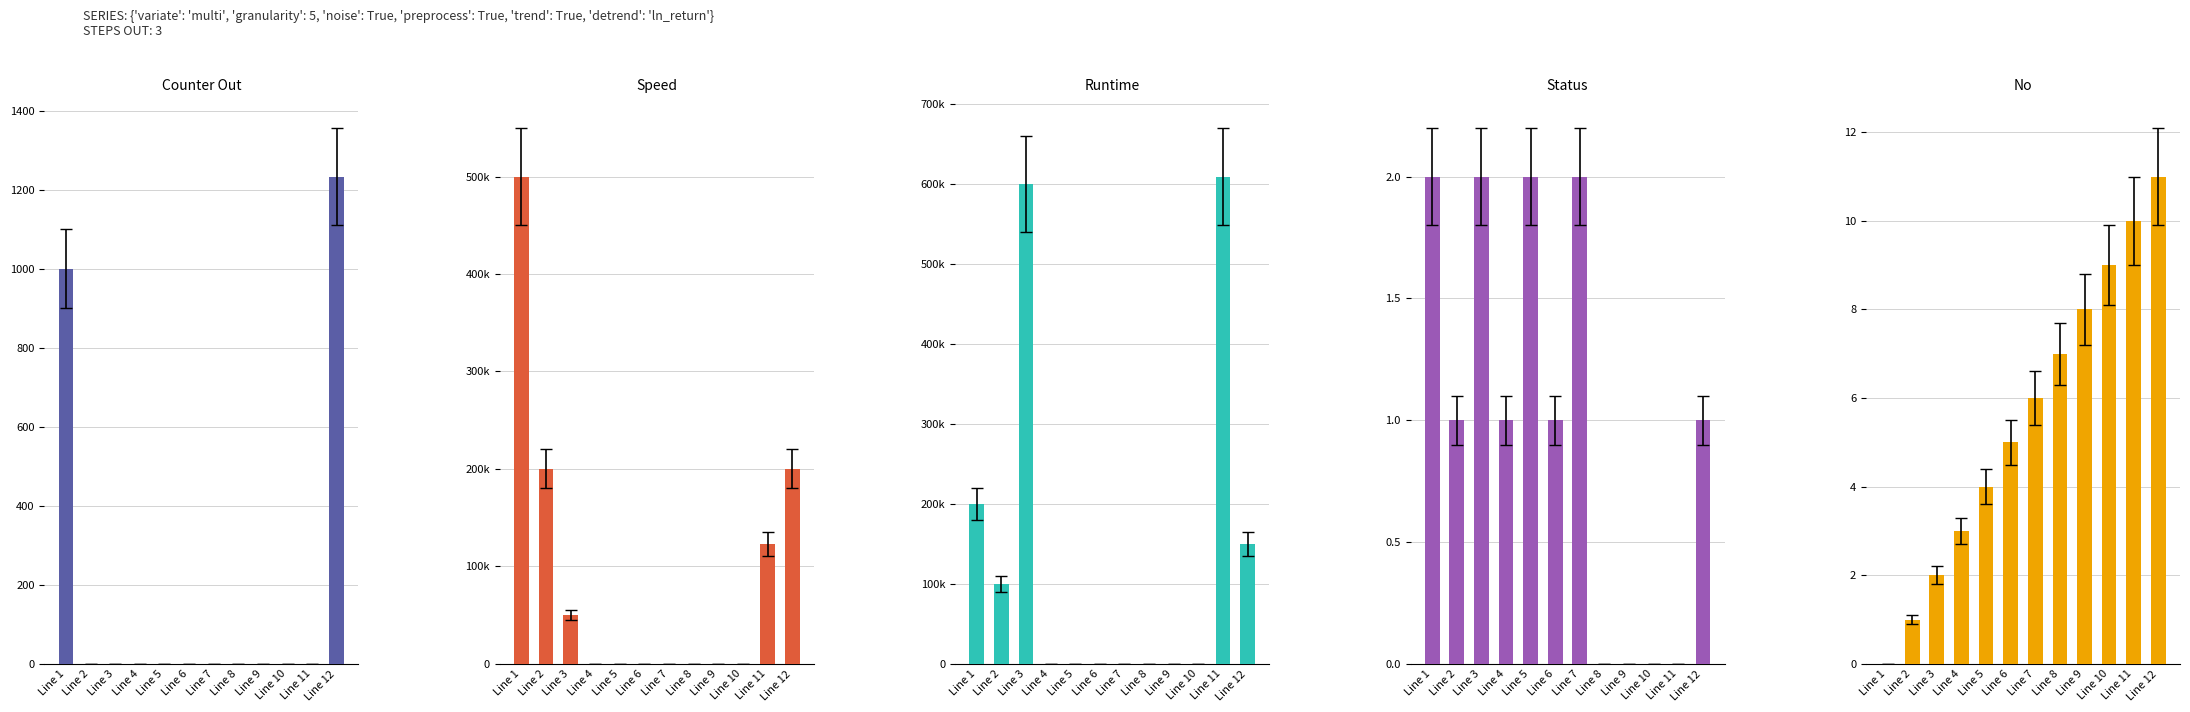

Reading left to right, extract all data points from this chart.

Counter Out: Line 1=1000	Line 2=0	Line 3=0	Line 4=0	Line 5=0	Line 6=0	Line 7=0	Line 8=0	Line 9=0	Line 10=0	Line 11=0	Line 12=1234
Speed: Line 1=500000	Line 2=200000	Line 3=50000	Line 4=0	Line 5=0	Line 6=0	Line 7=0	Line 8=0	Line 9=0	Line 10=0	Line 11=123000	Line 12=200000
Runtime: Line 1=200000	Line 2=100000	Line 3=600000	Line 4=0	Line 5=0	Line 6=0	Line 7=0	Line 8=0	Line 9=0	Line 10=0	Line 11=608989	Line 12=150000
Status: Line 1=2	Line 2=1	Line 3=2	Line 4=1	Line 5=2	Line 6=1	Line 7=2	Line 8=0	Line 9=0	Line 10=0	Line 11=0	Line 12=1
No: Line 1=0	Line 2=1	Line 3=2	Line 4=3	Line 5=4	Line 6=5	Line 7=6	Line 8=7	Line 9=8	Line 10=9	Line 11=10	Line 12=11